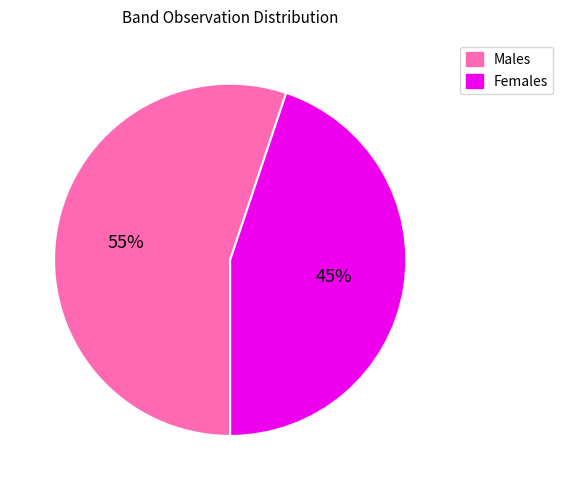

Does any single category account for the majority?

Yes